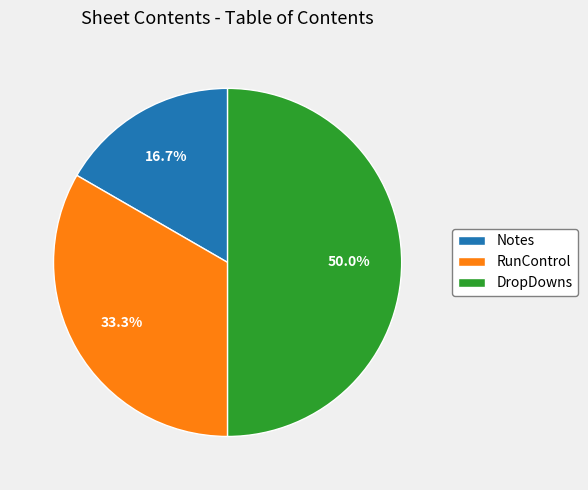

The Notes slice represents 17% of the pie. True or false?

True